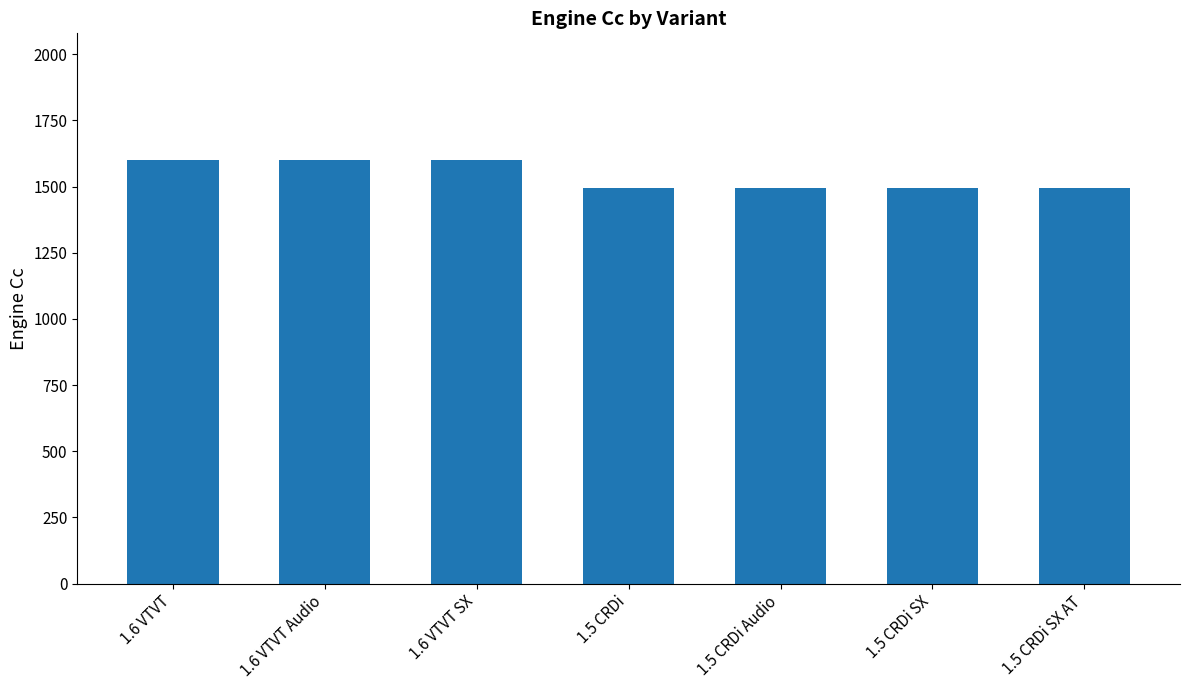

What is the difference between the values at 1.5 CRDi Audio and 1.6 VTVT?

106